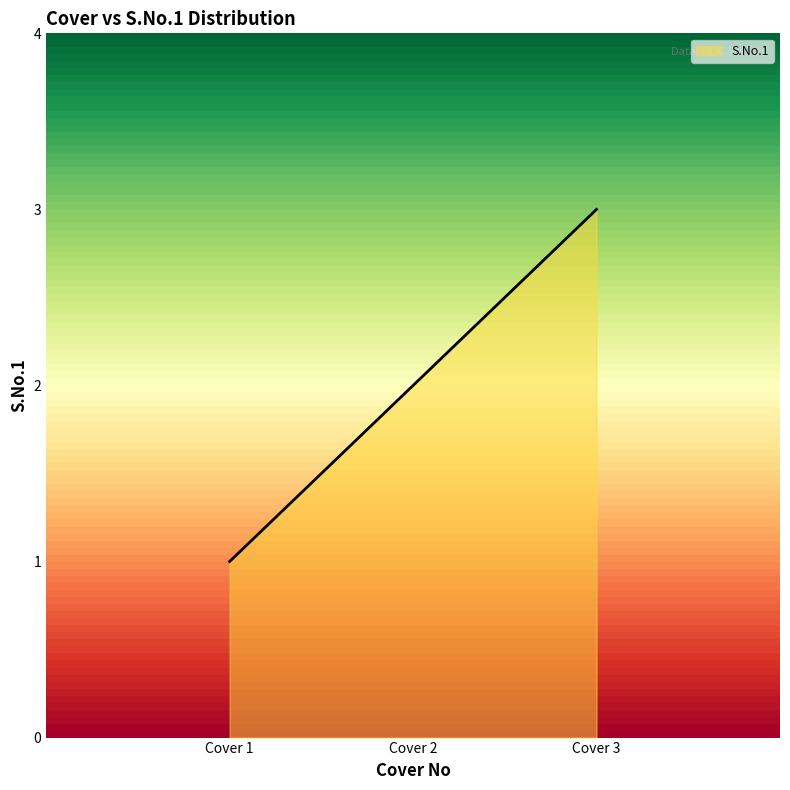

Between Cover 2 and Cover 3, which is larger?

Cover 3